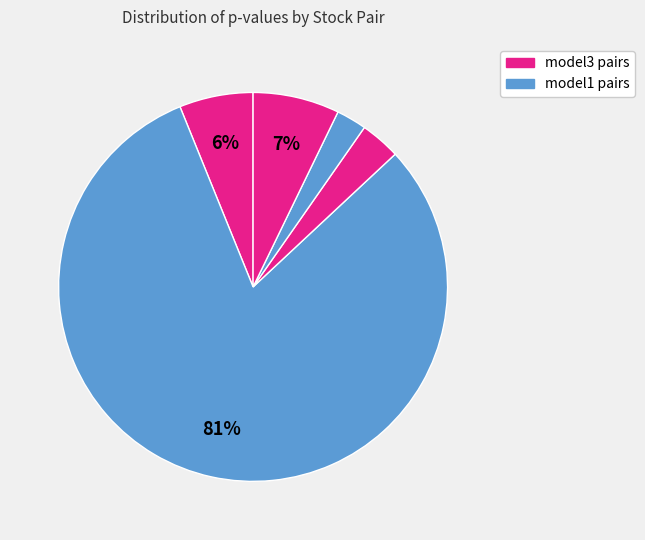

Is there a majority slice in this chart?

Yes